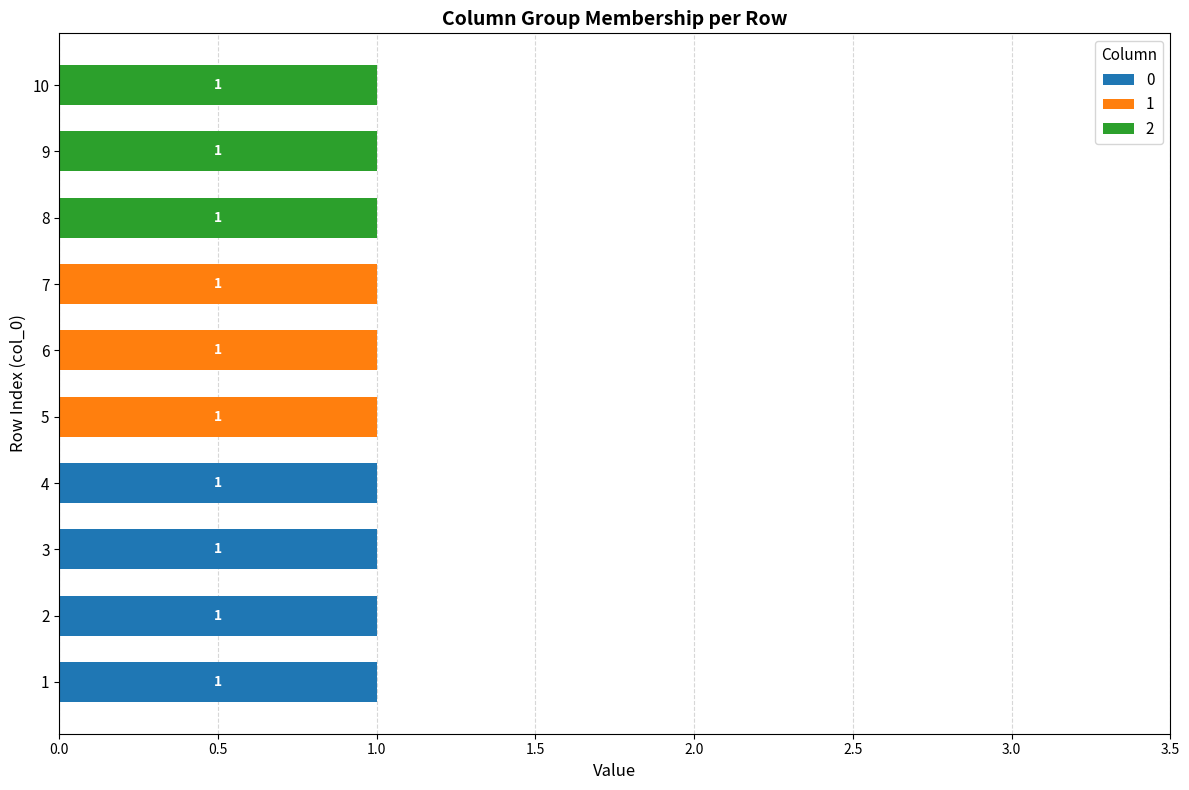

Is it true that 0 equals 0 at 7?

True